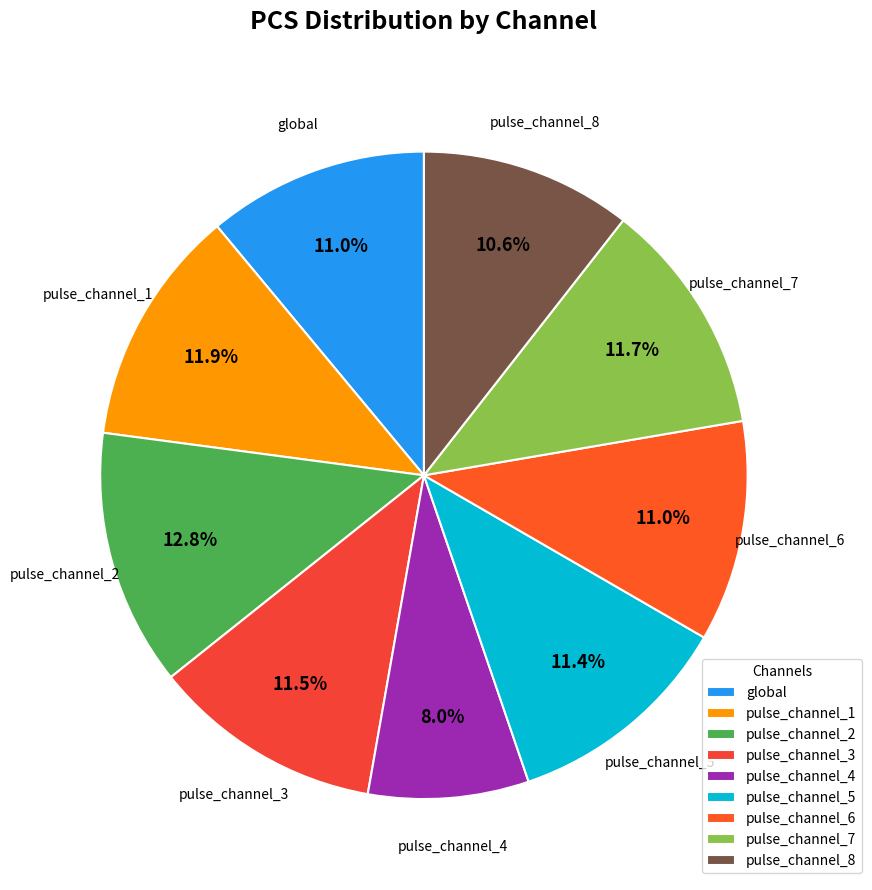

What is the largest slice in the pie chart?

pulse_channel_2